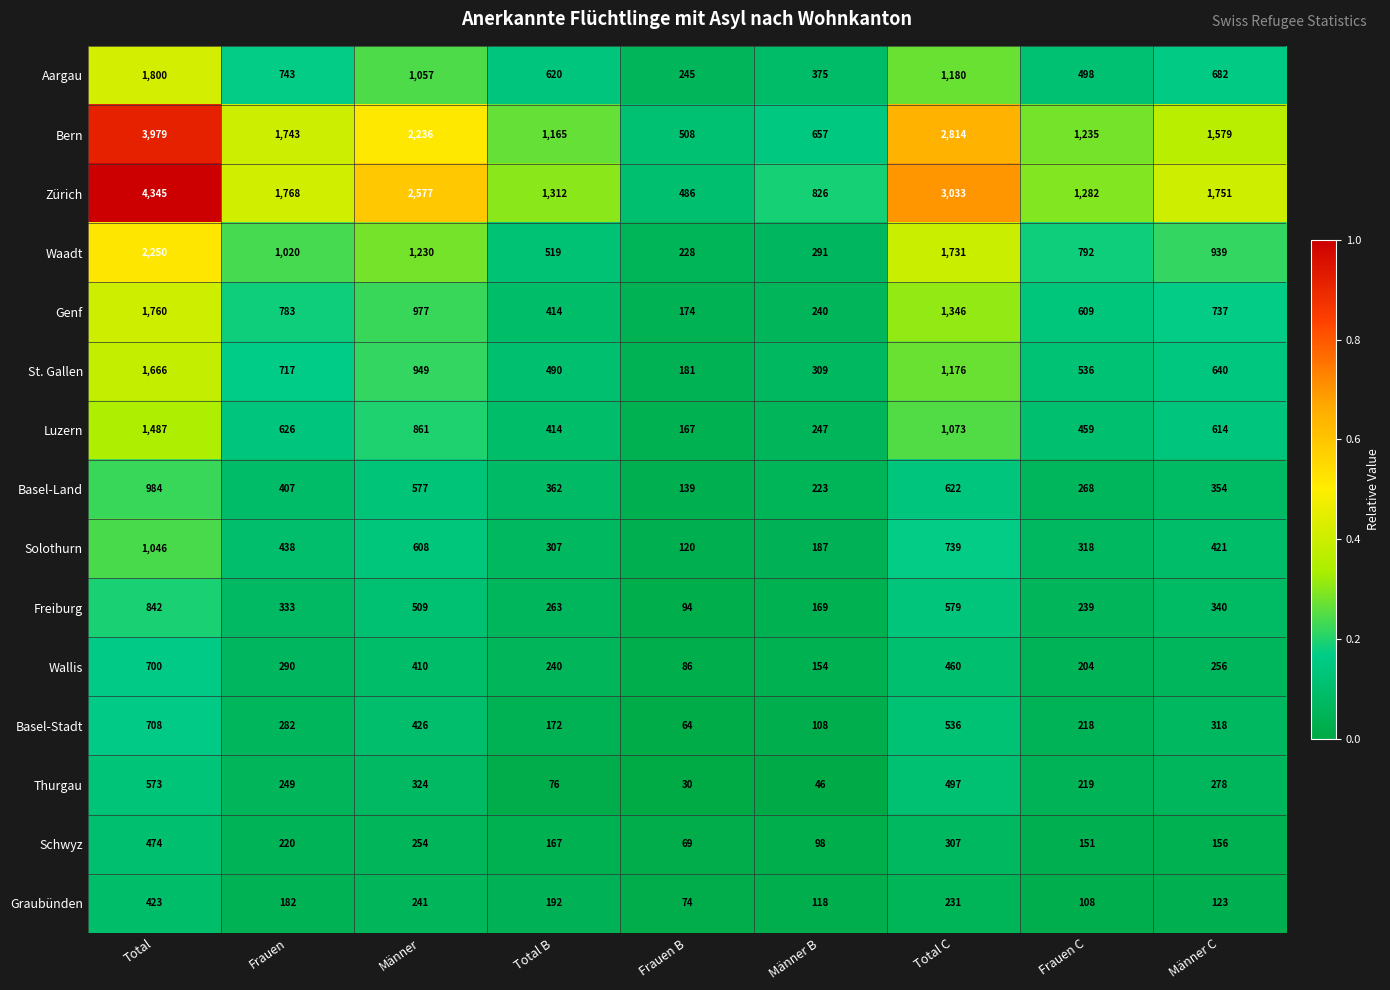

What is the difference between the maximum and minimum values in the Basel-Stadt series?

644